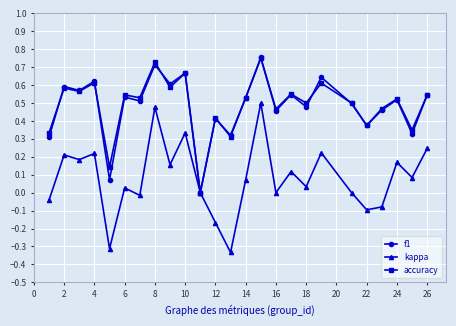

Which series has the largest range (max minus min)?

kappa